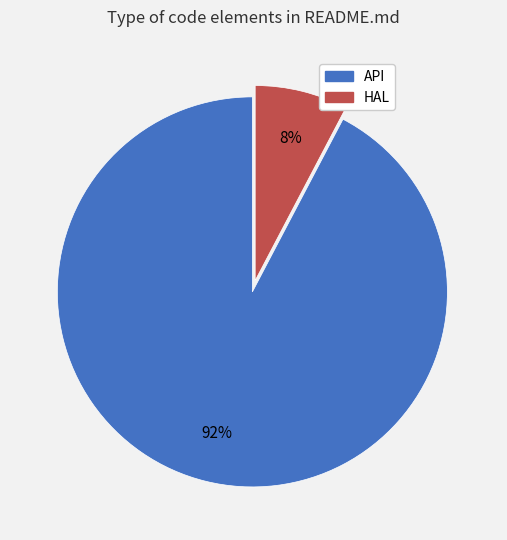

Do API and HAL together represent more than half of the pie?

Yes